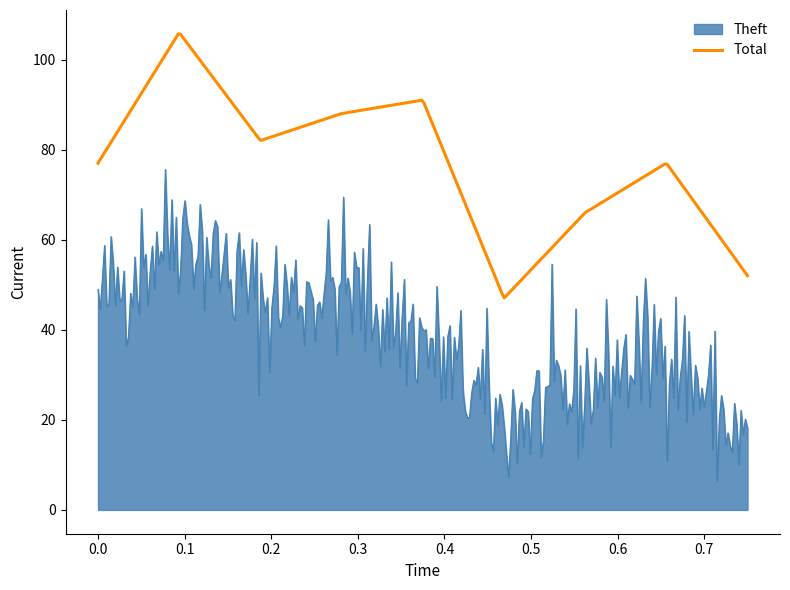

List the series in order of their overall mean, lowest first.

Theft, Total